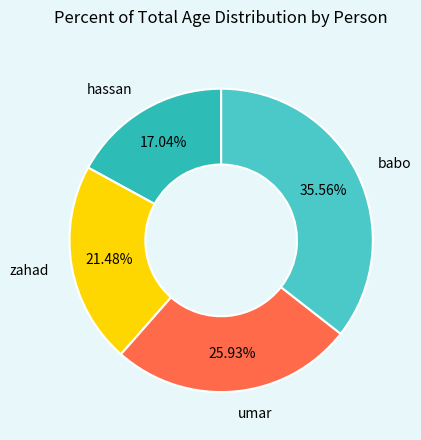

What is the total percentage of umar and babo?

61.5%